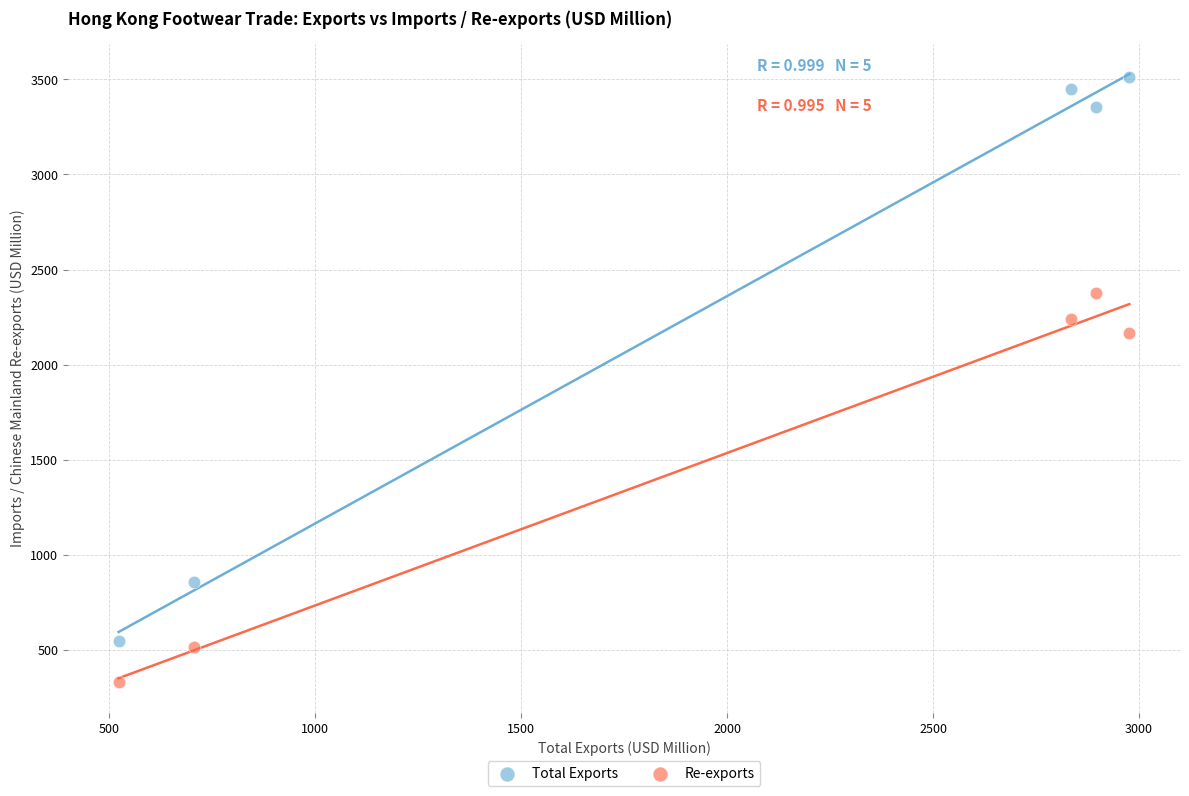

Which series reaches the maximum Y coordinate?

Total Exports